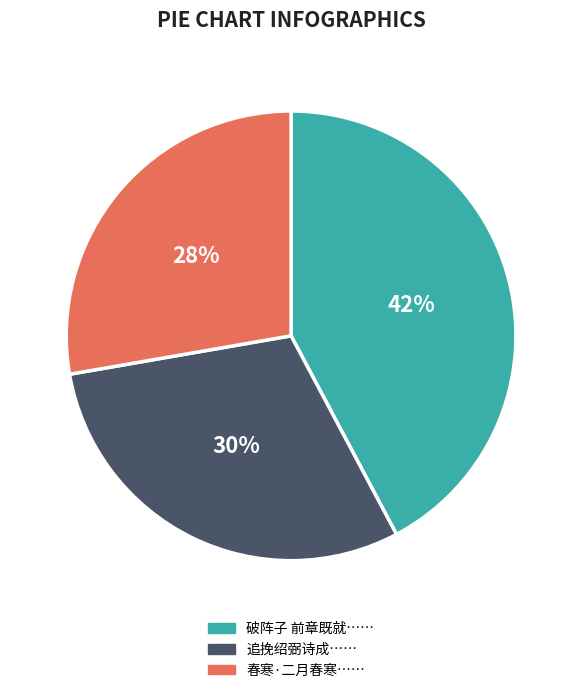

Which slice is the largest?

破阵子 前章既就……